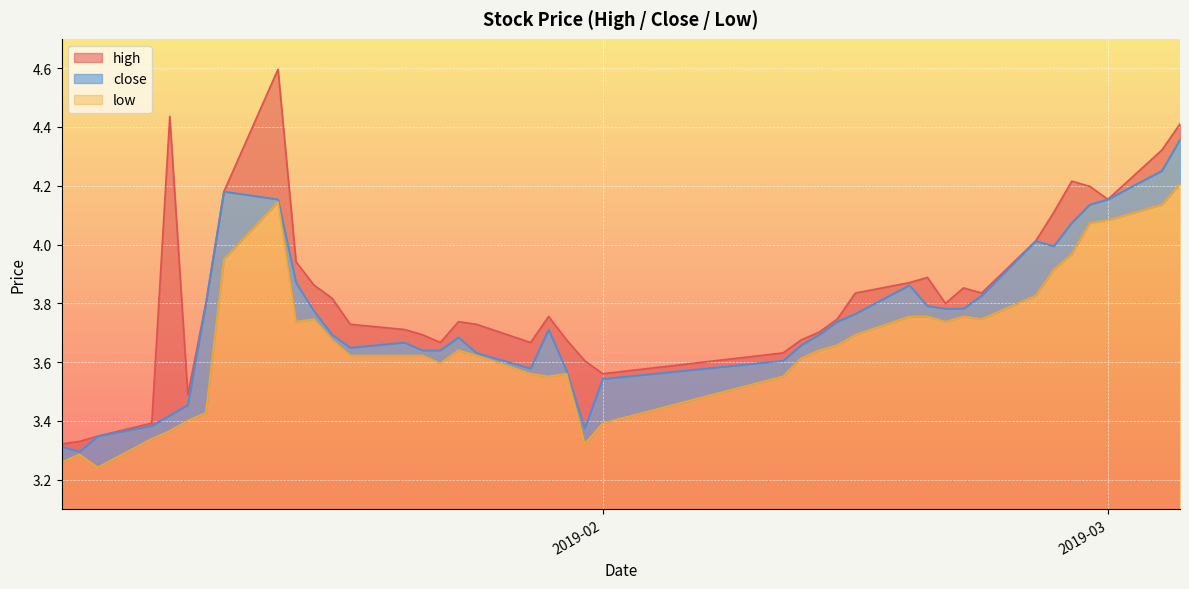

True or false: close and low intersect in this chart.

False